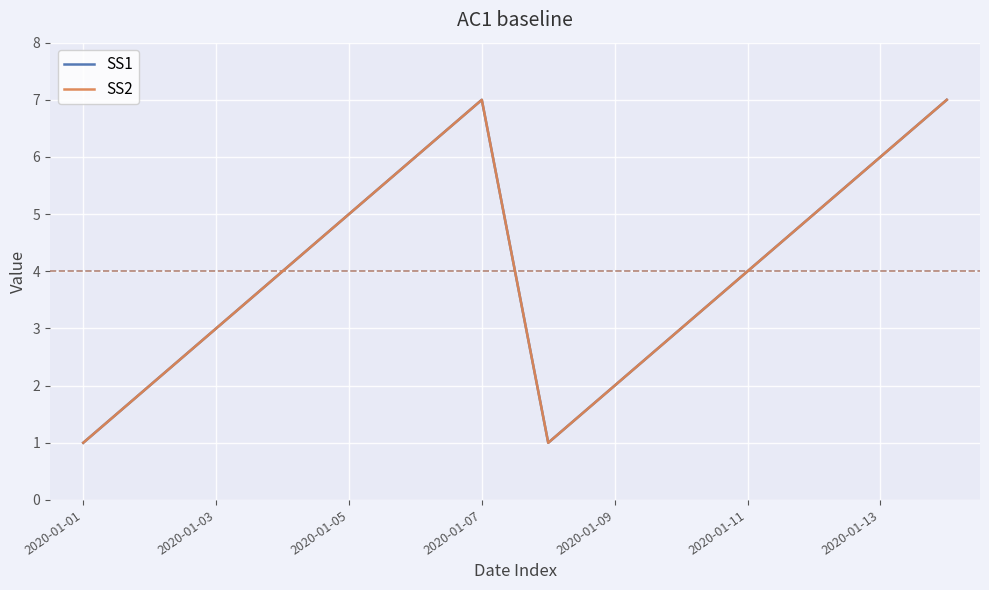

How many SS1 values are between 2 and 6?

10